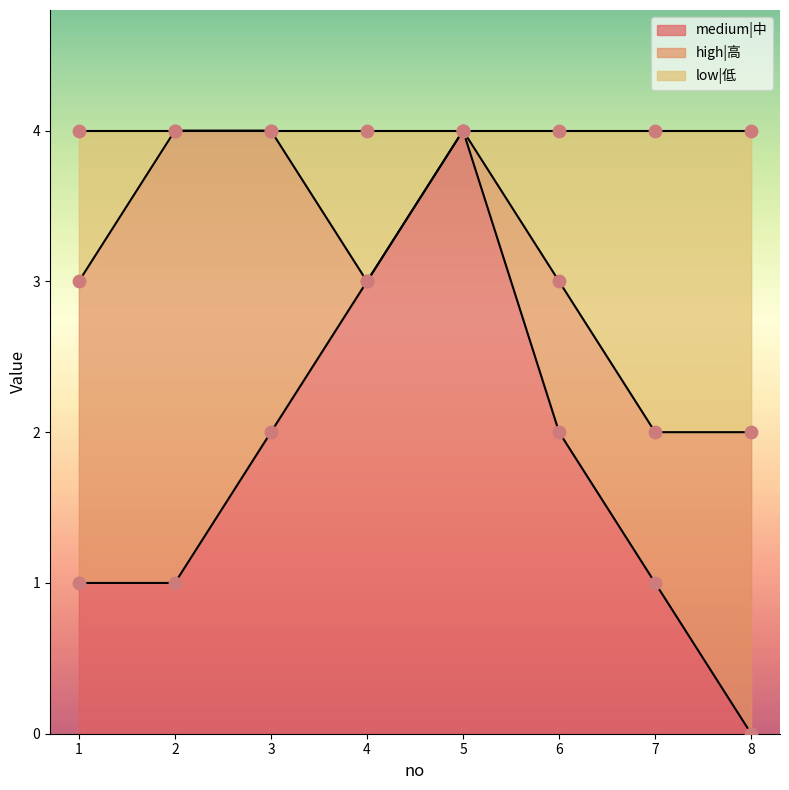

The medium|中 series shows 1 at 8. True or false?

False